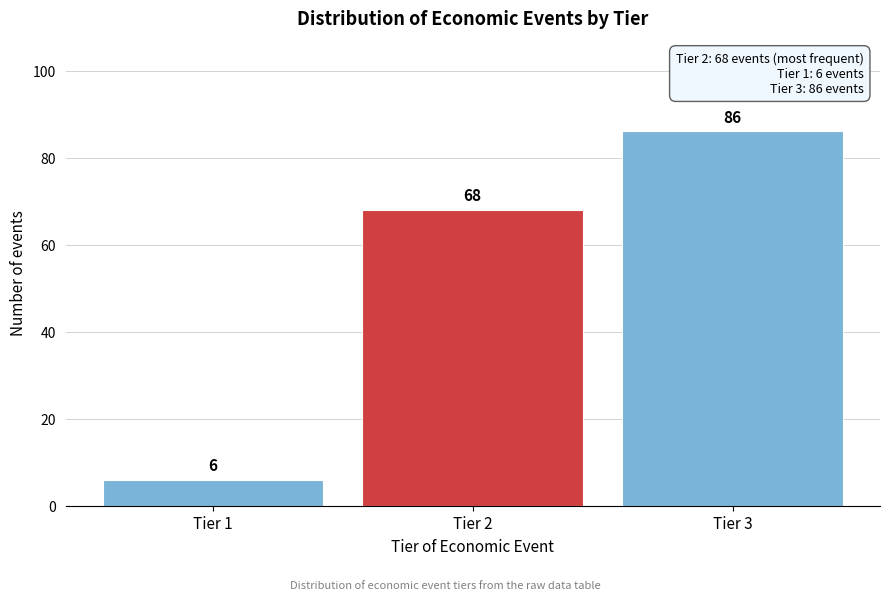

Reading right to left, extract all data points from this chart.

86	68	6